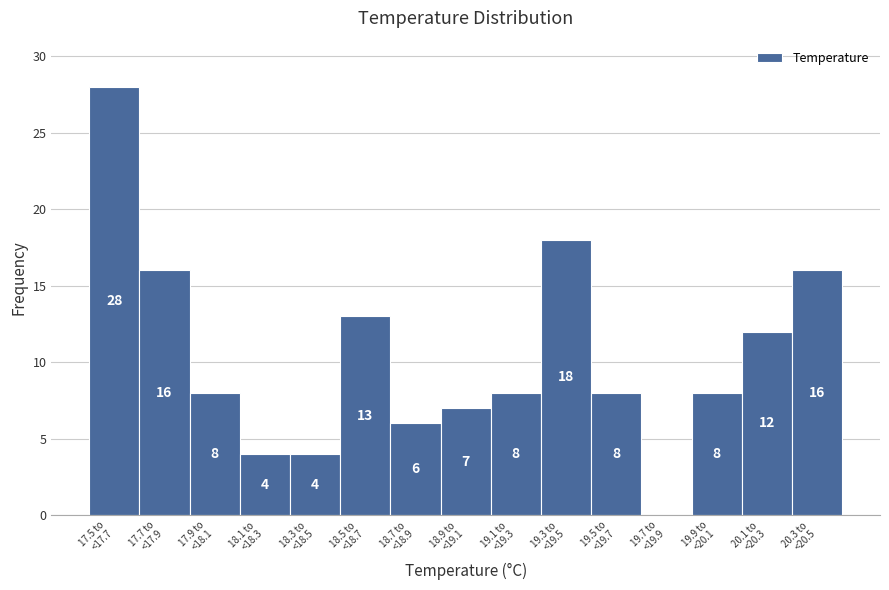

What is the greatest value displayed?

28